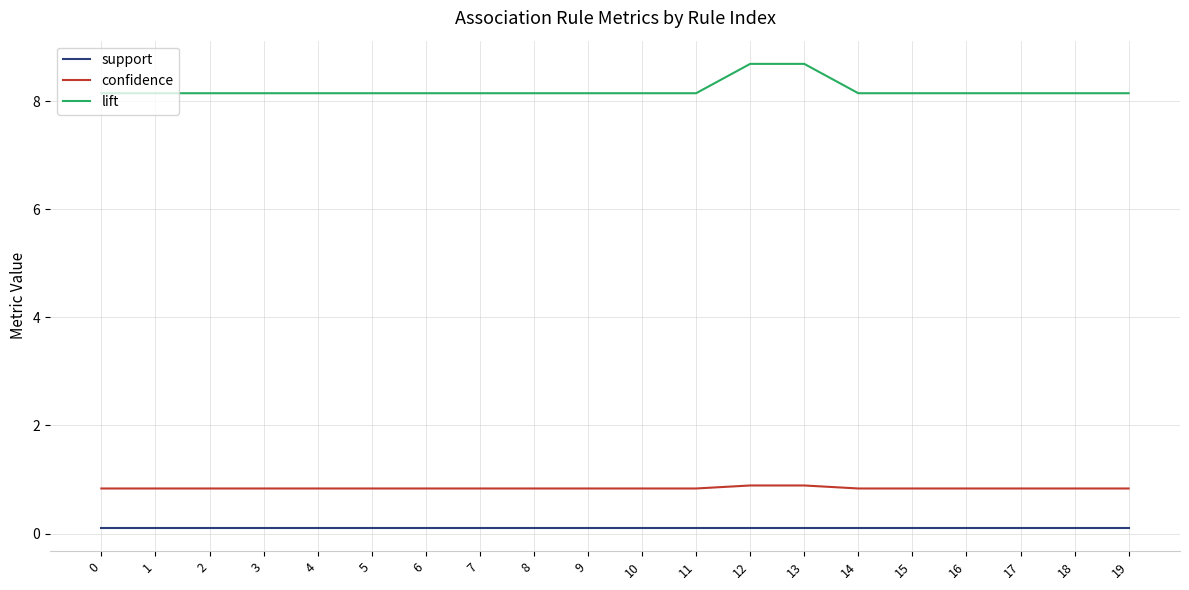

What is the difference between the highest and lowest values at 14?

8.0